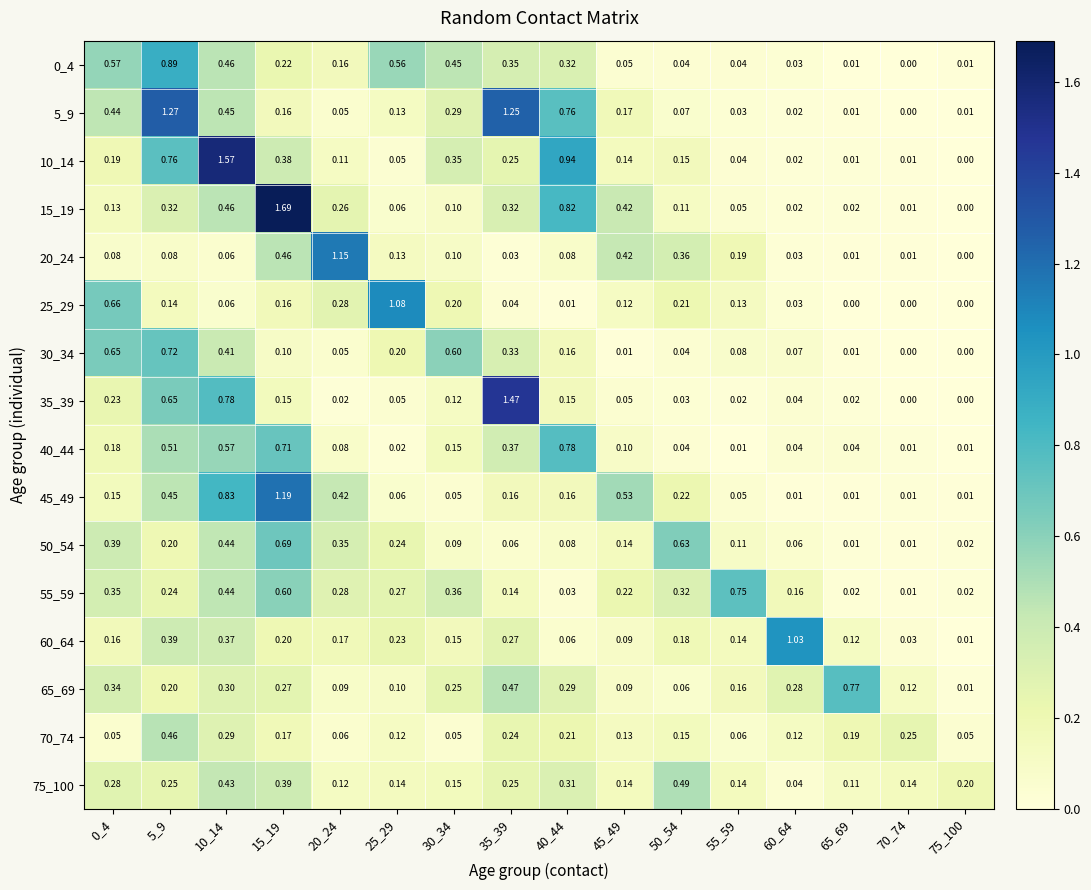

Is the value of 40_44 at 25_29 greater than the value of 65_69 at 30_34?

No